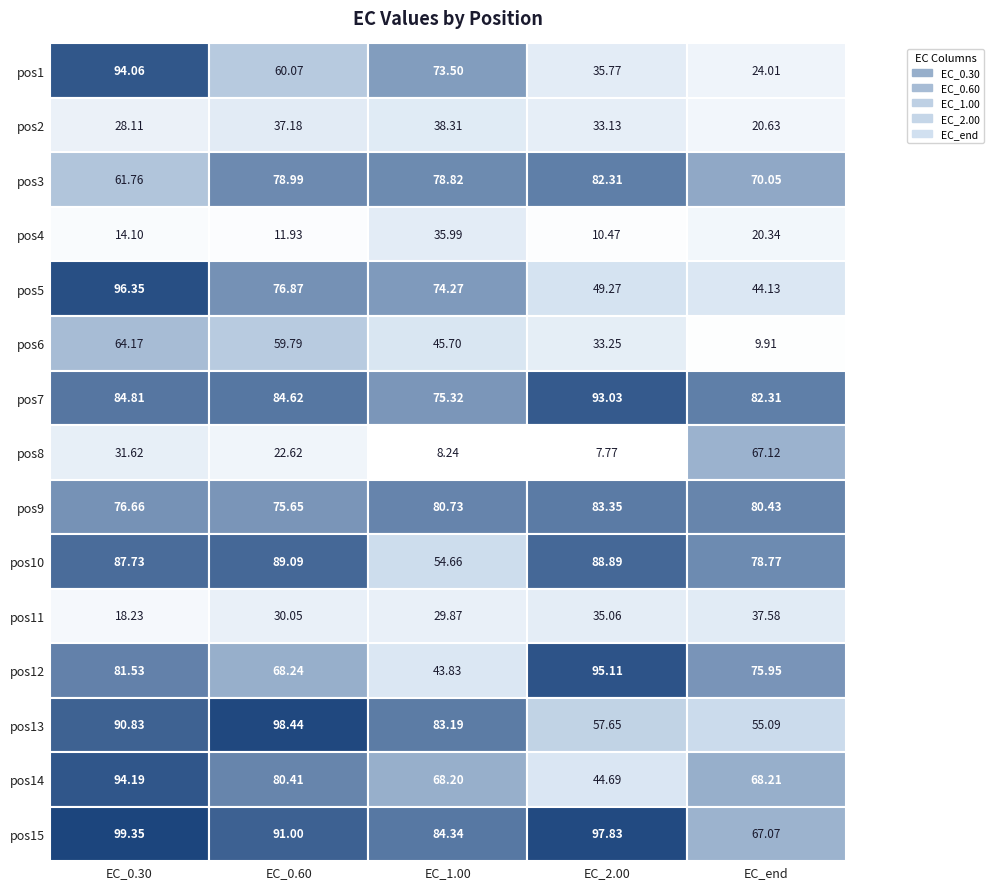

Where is 11 nearest to the value 27?

2